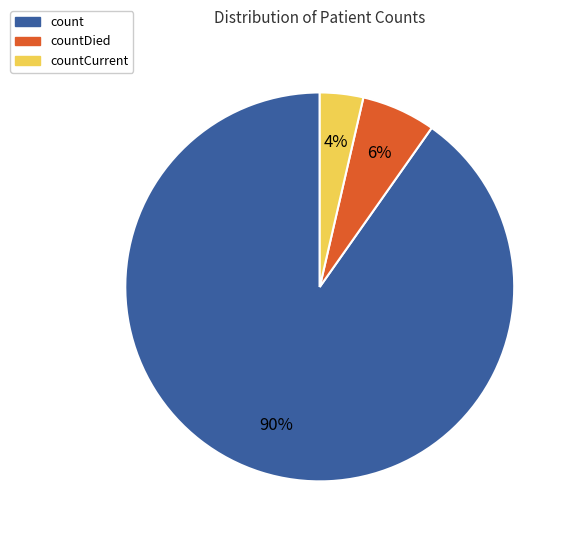

Count the number of slices in the pie.

3